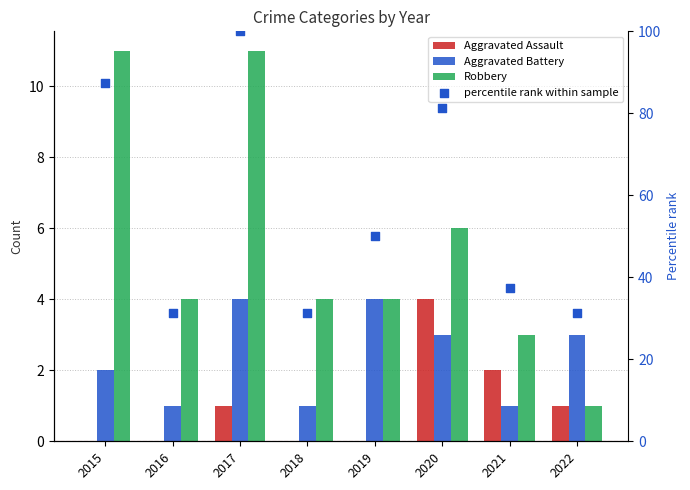

What are all the series names shown in the legend?

Aggravated Assault, Aggravated Battery, Robbery, percentile rank within sample